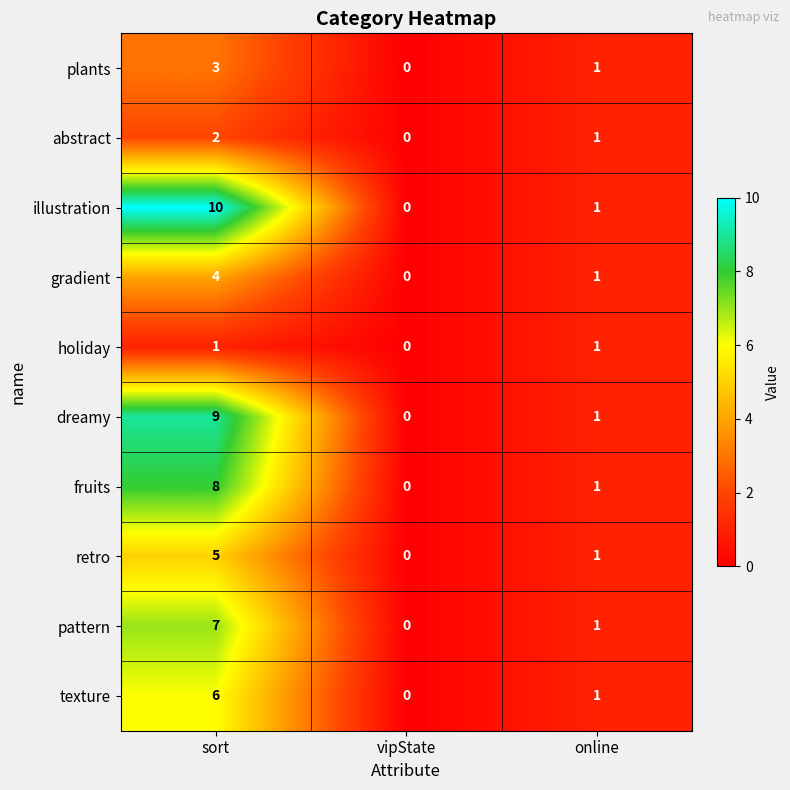

What is the greatest value displayed?

10